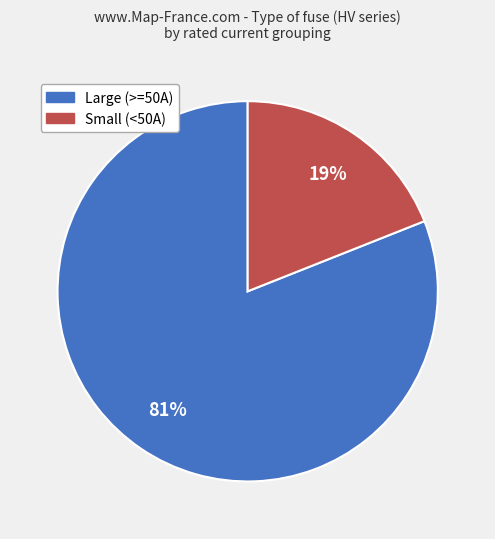

To the nearest percent, what is the difference between the largest and smallest slice percentages?

62%